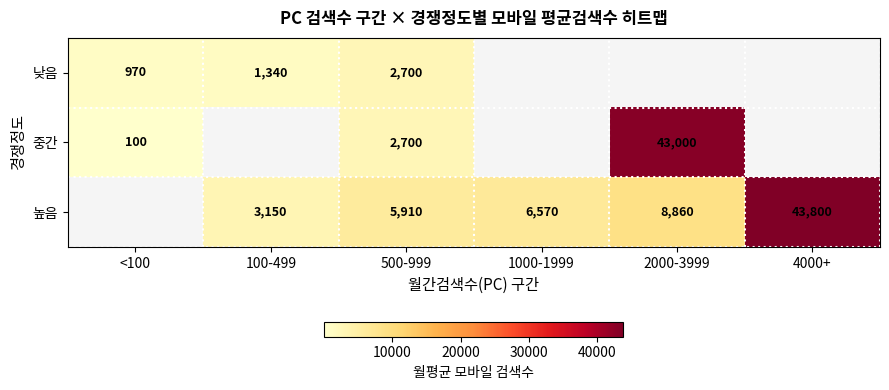

Is it true that 낮음 equals 715 at 100-499?

False